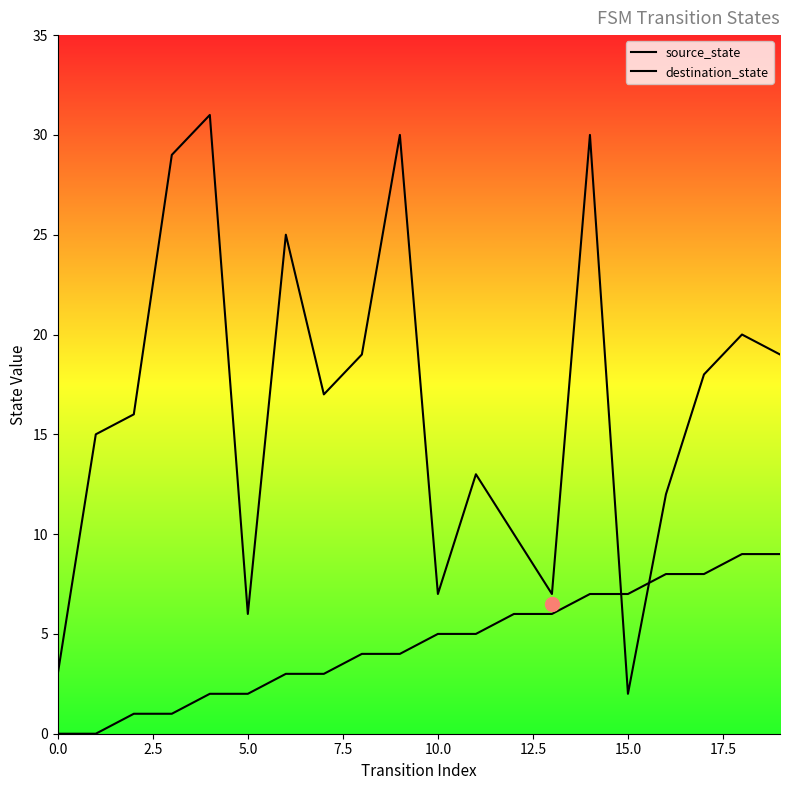

Is the value of destination_state at 20.0 greater than the value of source_state at 20.0?

Yes